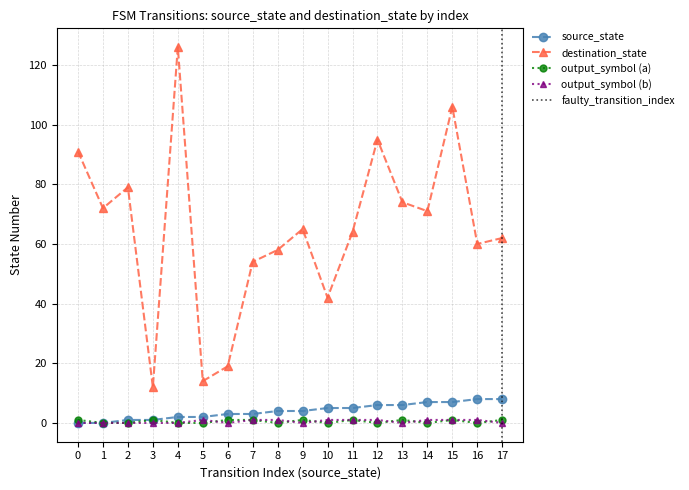

True or false: destination_state and output_symbol (a) intersect in this chart.

False